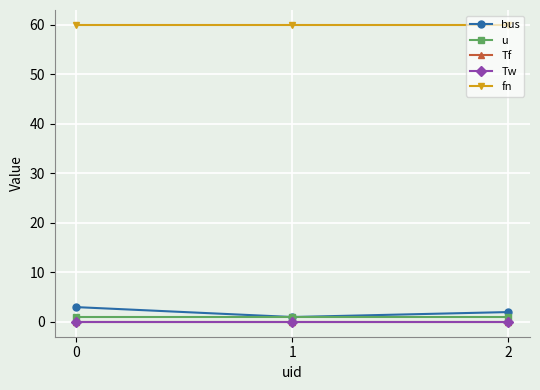

At how many categories does at least one series exceed 38?

3